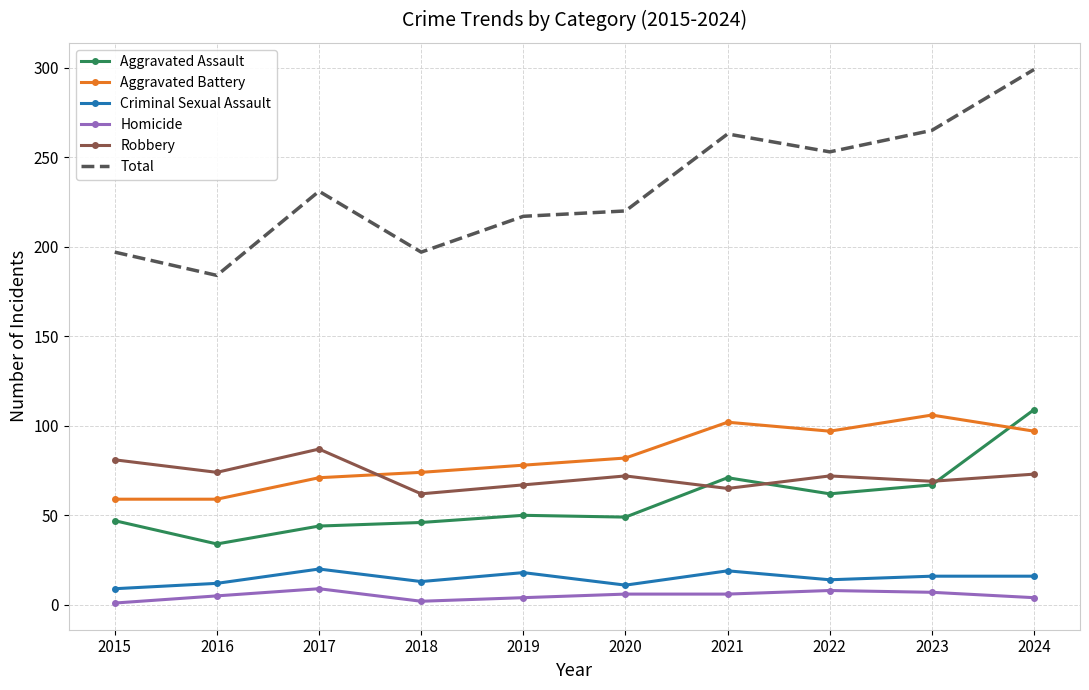

The Criminal Sexual Assault series shows 9 at 2015. True or false?

True